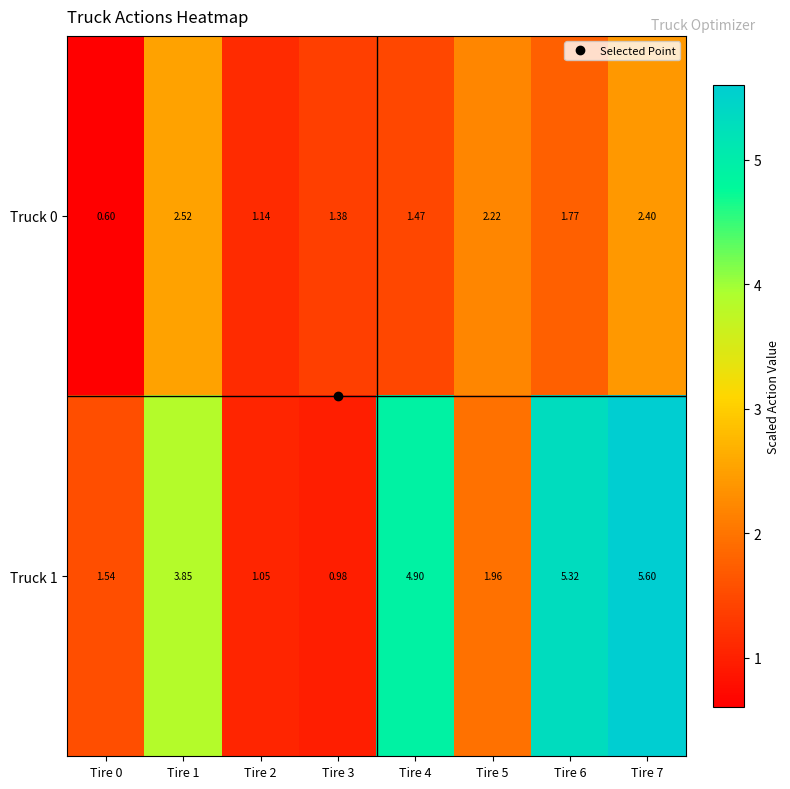

What is the total value across all series at Tire 6?

7.1